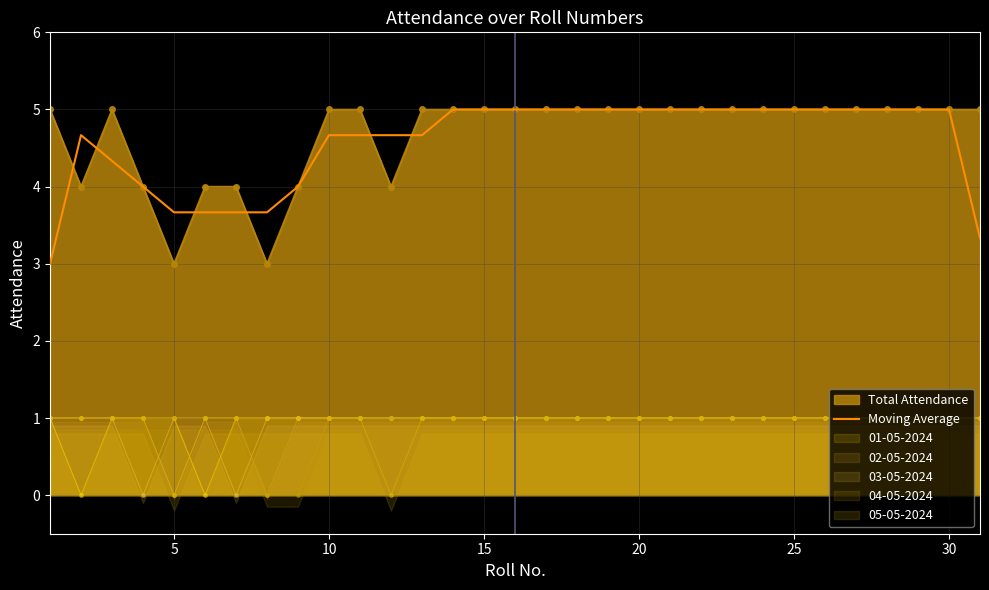

What is the value of the 18th point from the left?

5.0